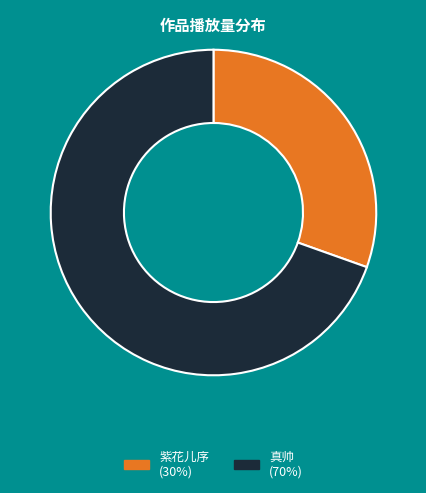

To the nearest percent, what is the average slice percentage?

50%